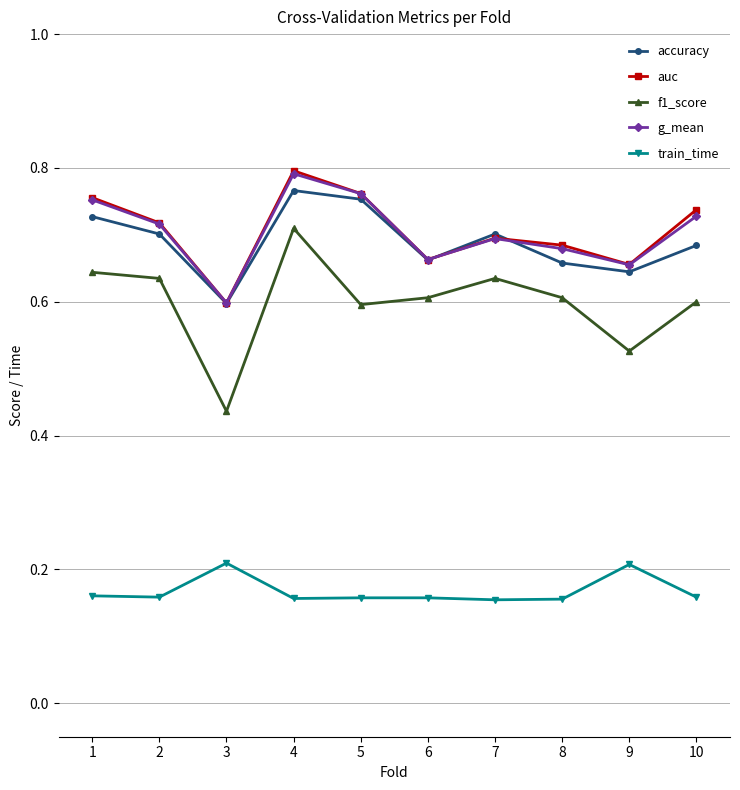

At which label is accuracy closest to 0?

3